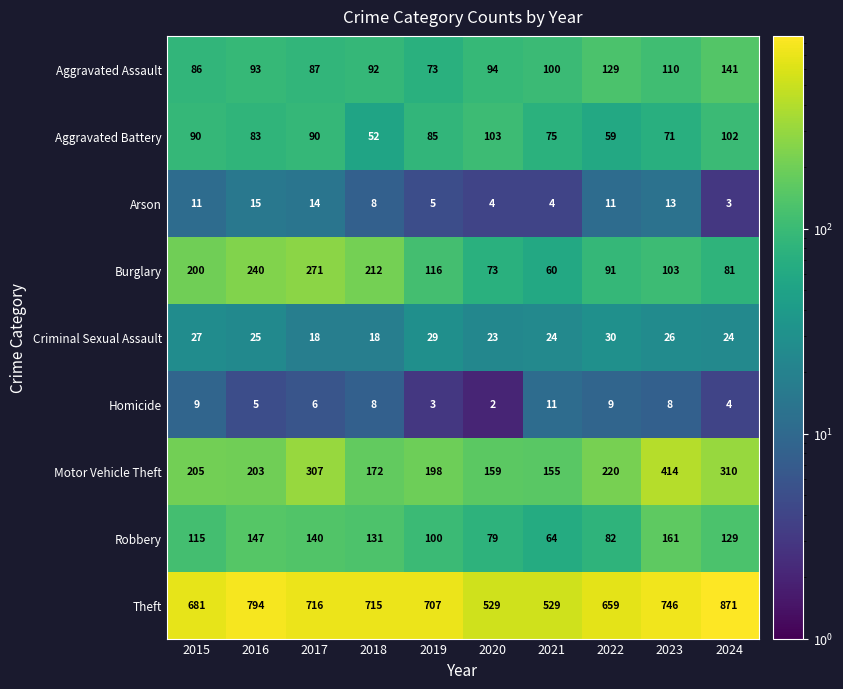

Which series has the widest spread of values?

Theft